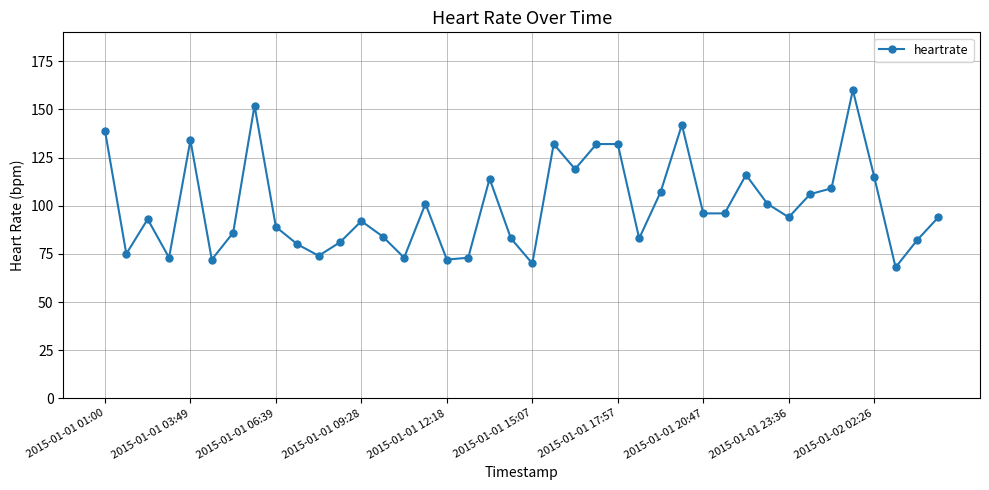

True or false: there are more than 1 points higher than both neighbors.

True